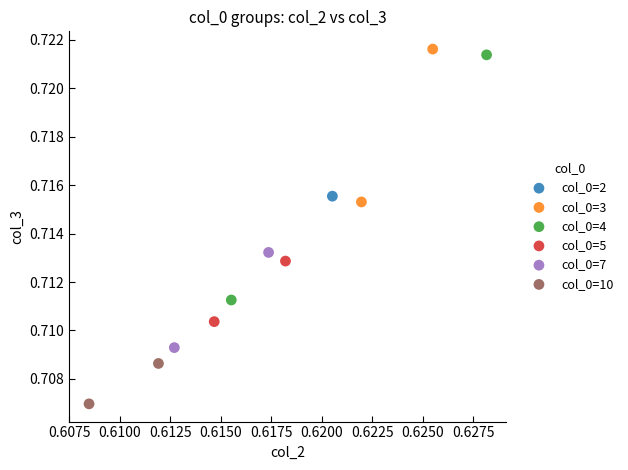

What are all the series names shown in the legend?

col_0=2, col_0=3, col_0=4, col_0=5, col_0=7, col_0=10